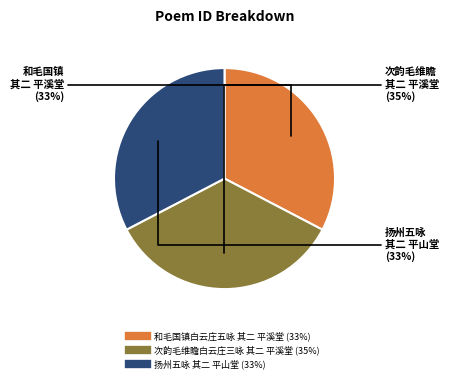

Is it true that 和毛国镇白云庄五咏 其二 平溪堂 is 39% of the pie?

False